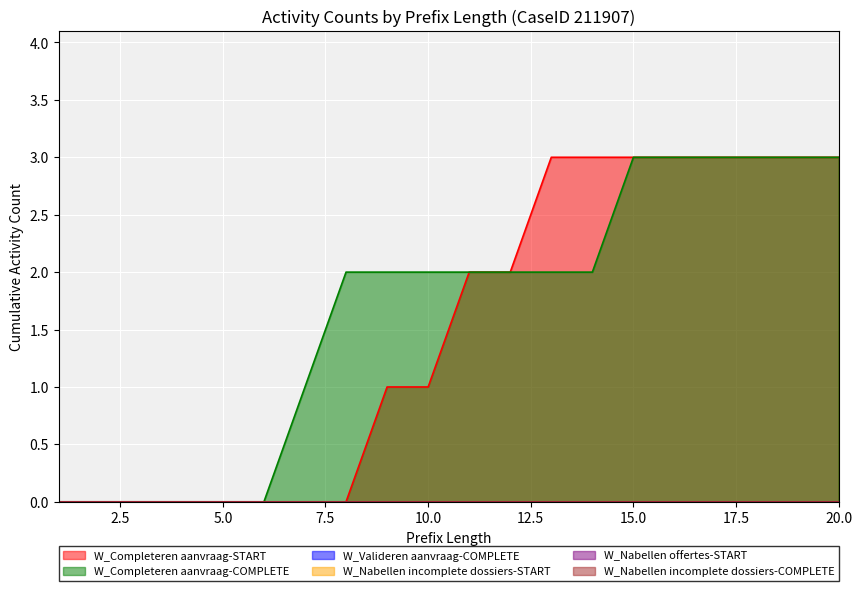

True or false: W_Completeren aanvraag-COMPLETE has more than 2 interior local peaks.

False